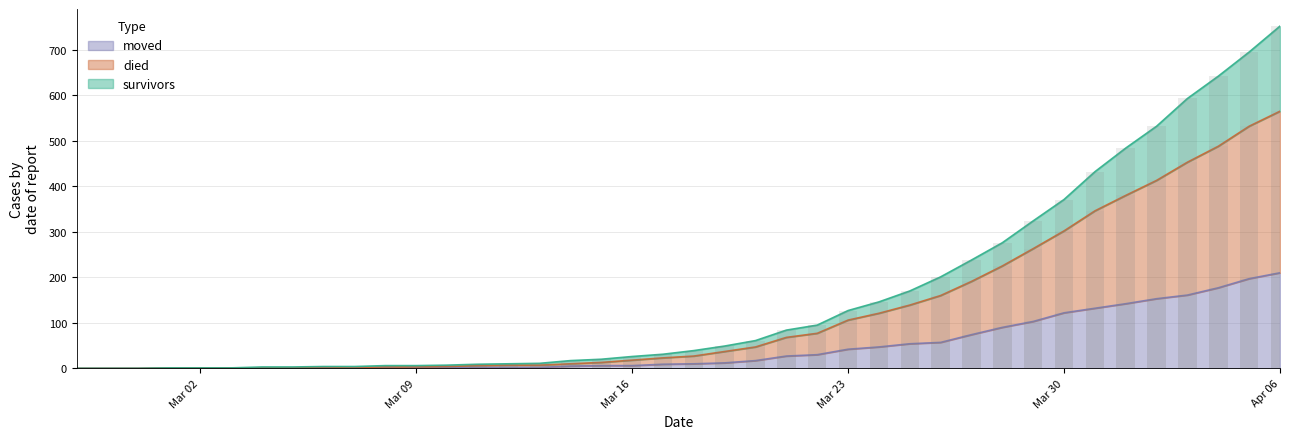

Between 2020-03-29 and 2020-04-01, which series saw the biggest shift?

died